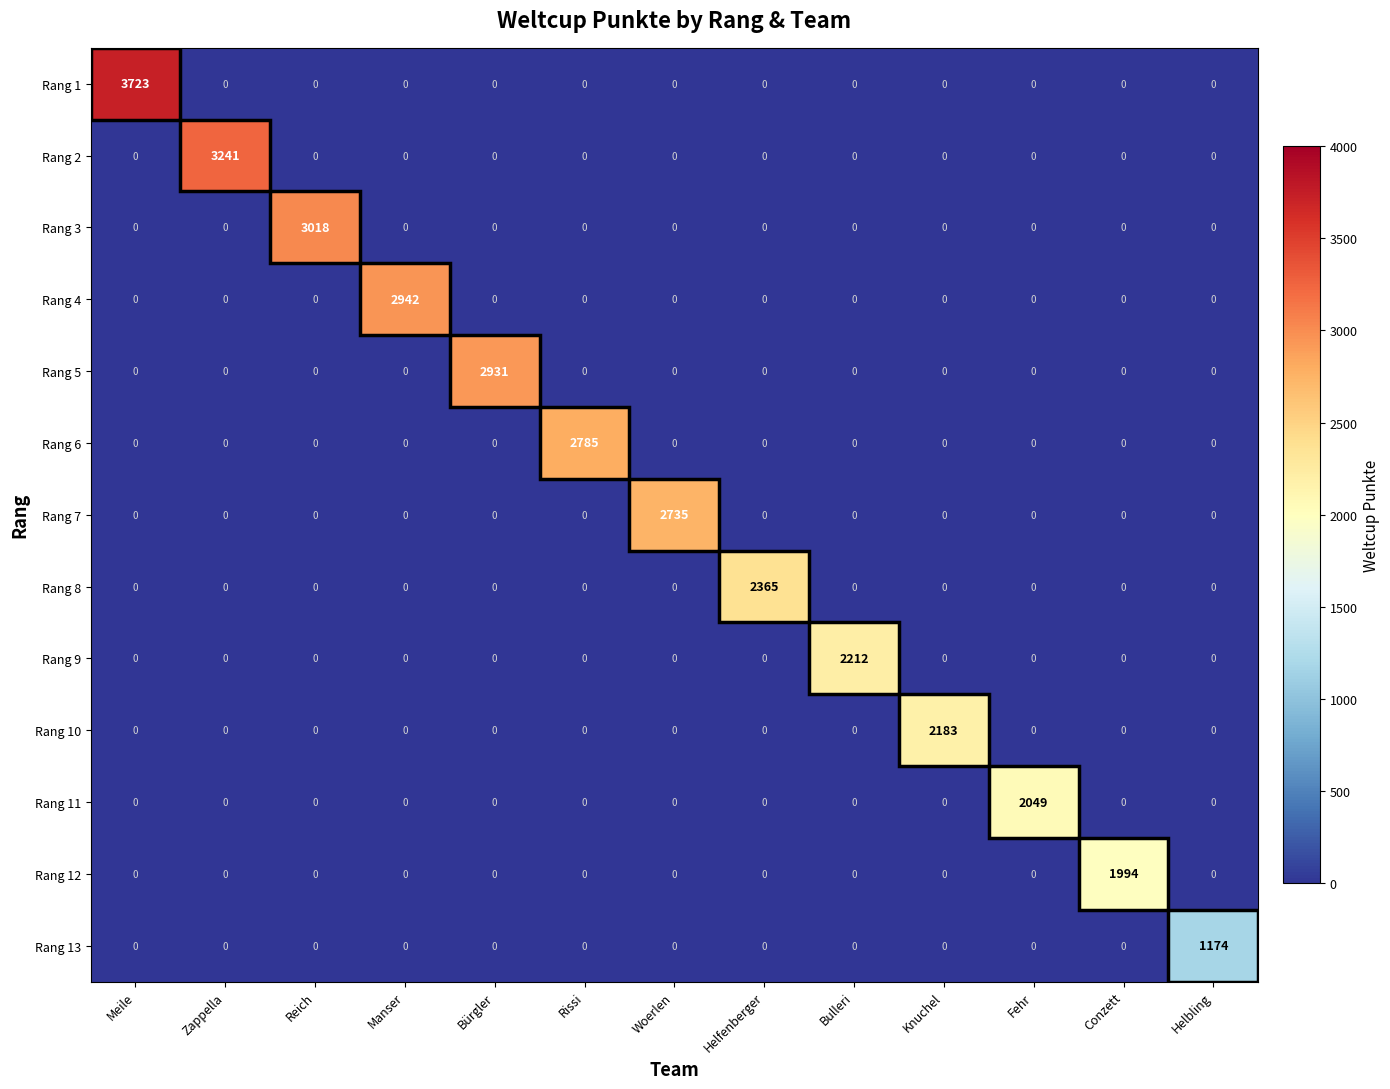

What is the spread (max minus min) of values at Fehr?

2049